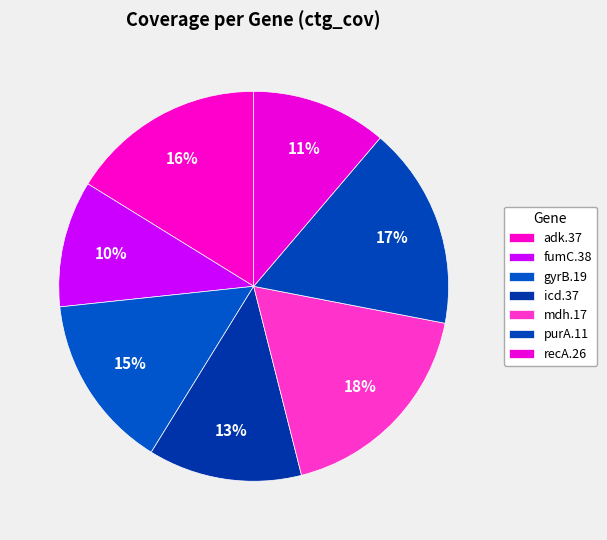

To the nearest percent, what is the combined percentage of mdh.17 and recA.26?

29%